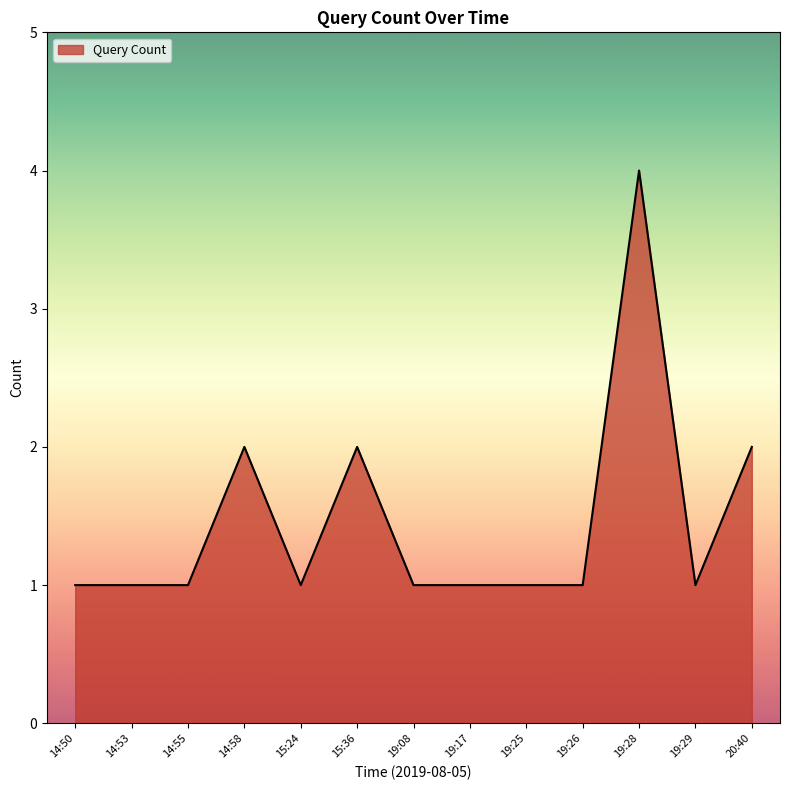

What position from the right is 15:36?

8